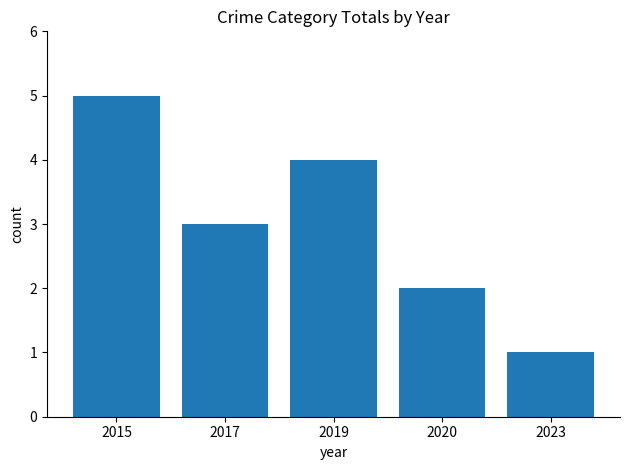

What is the change in value from 2015 to 2019?

-1